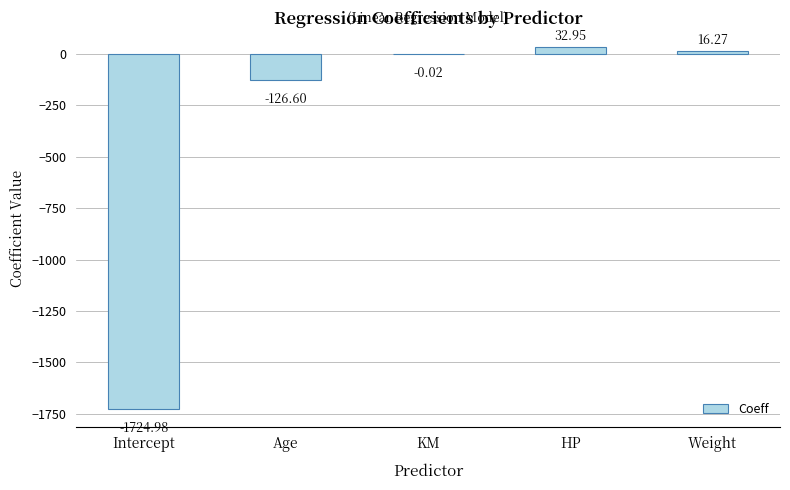

How many categories are shown in the chart?

5